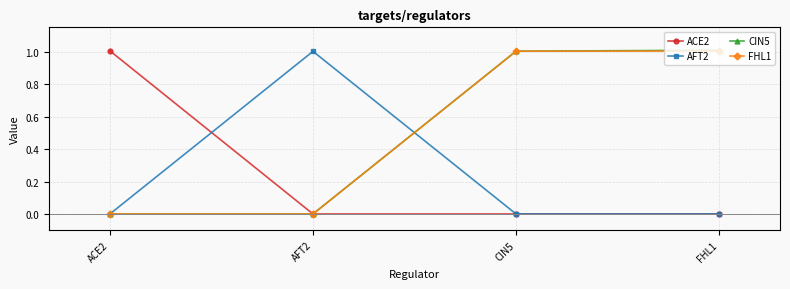

What position from the left is CIN5?

3